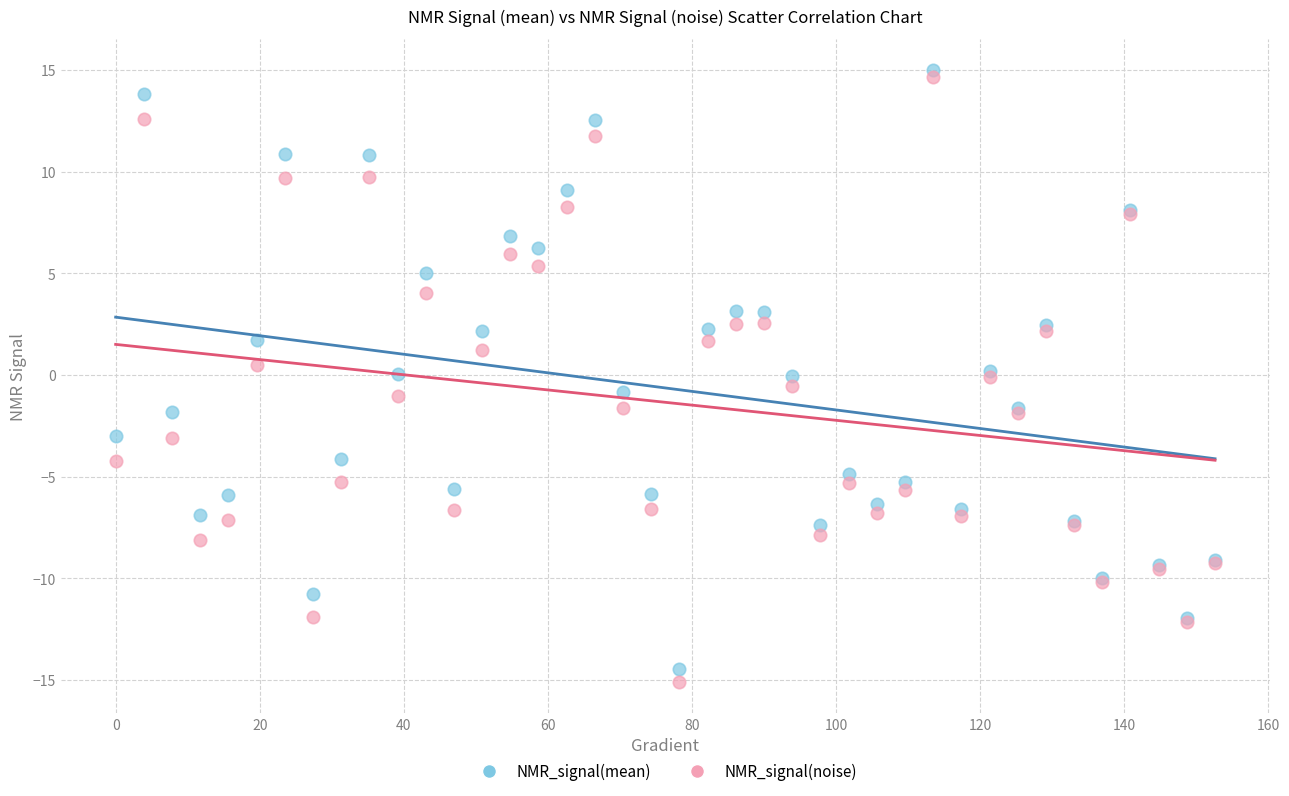

Which series has the widest spread of Y values?

NMR_signal(noise)